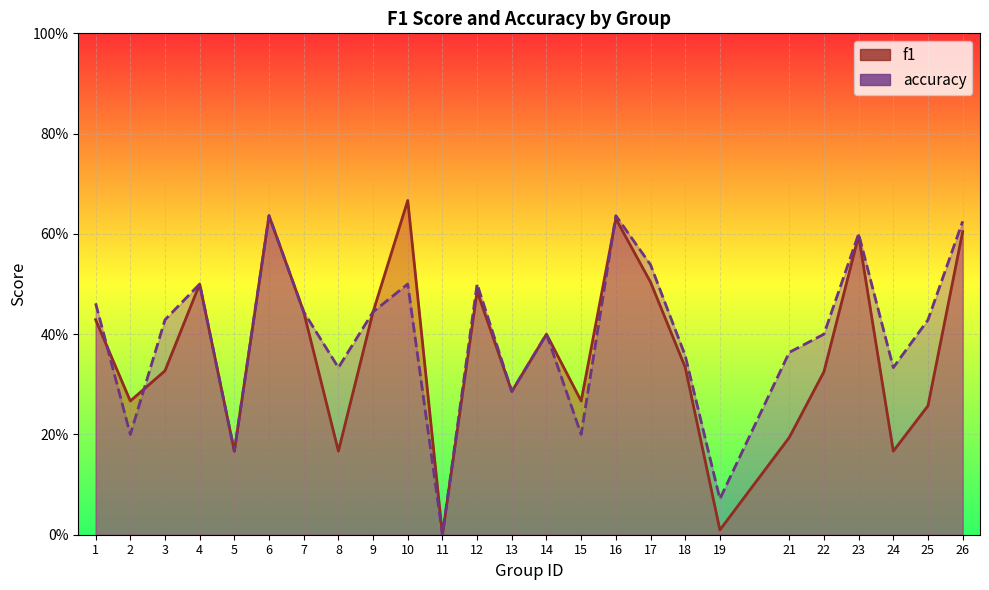

What is the difference between the accuracy values at 3 and 10?

0.1